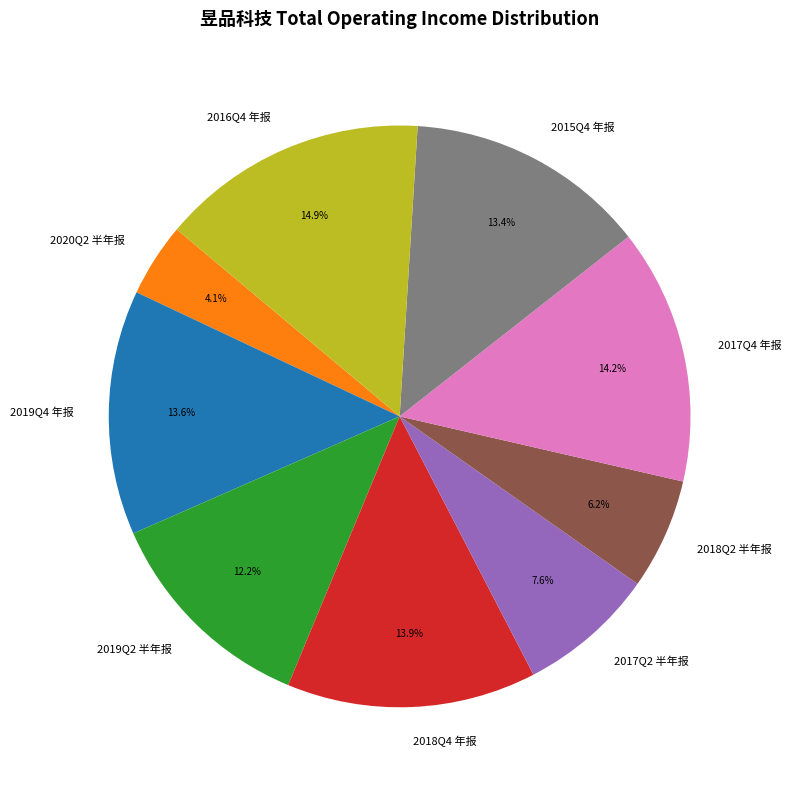

What percentage do 2020Q2 半年报 and 2018Q2 半年报 together represent?

10.3%